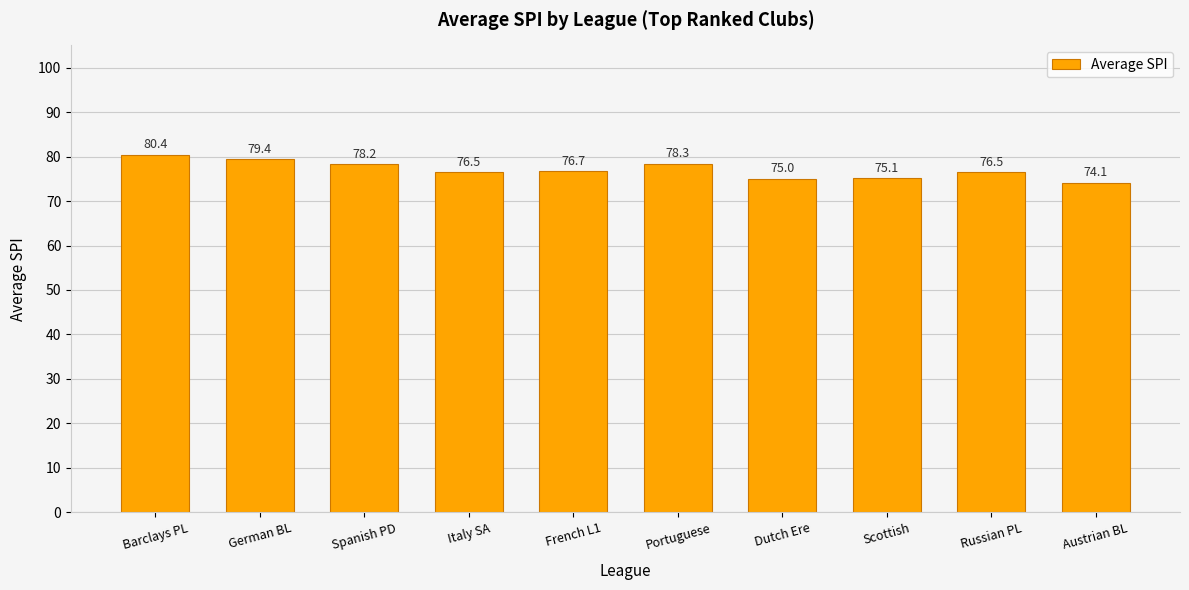

What is the value of the 2nd bar from the left?

79.4